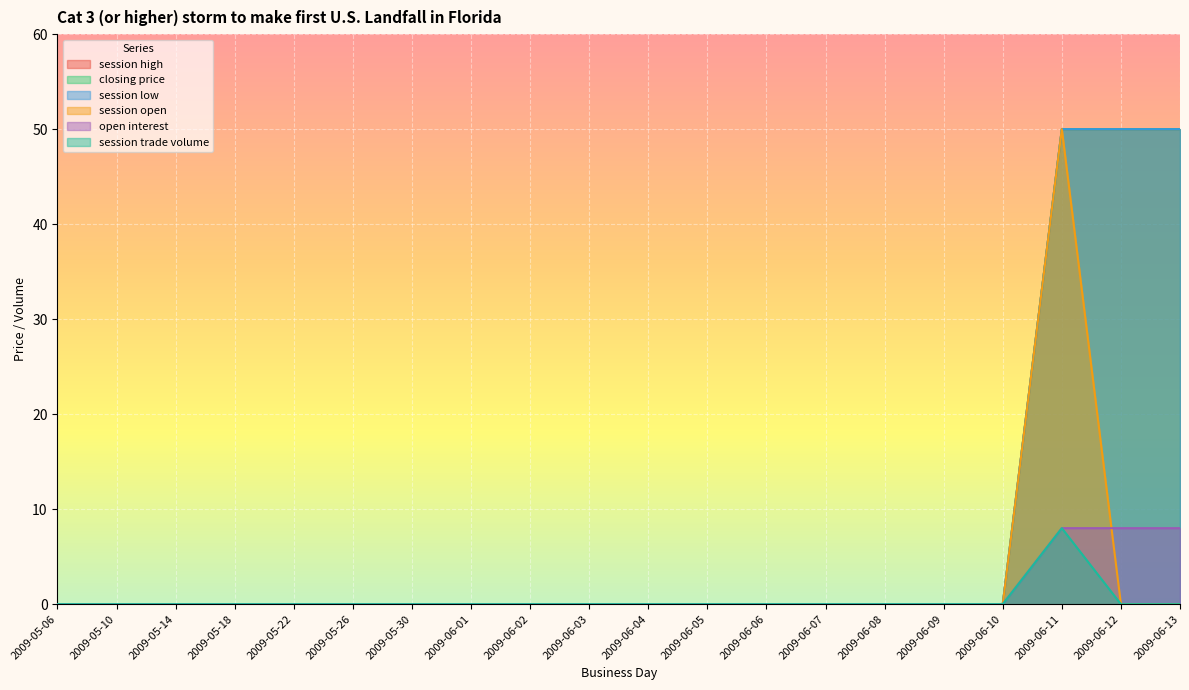

Which has a higher value, 2009-06-08 or 2009-06-12?

2009-06-12